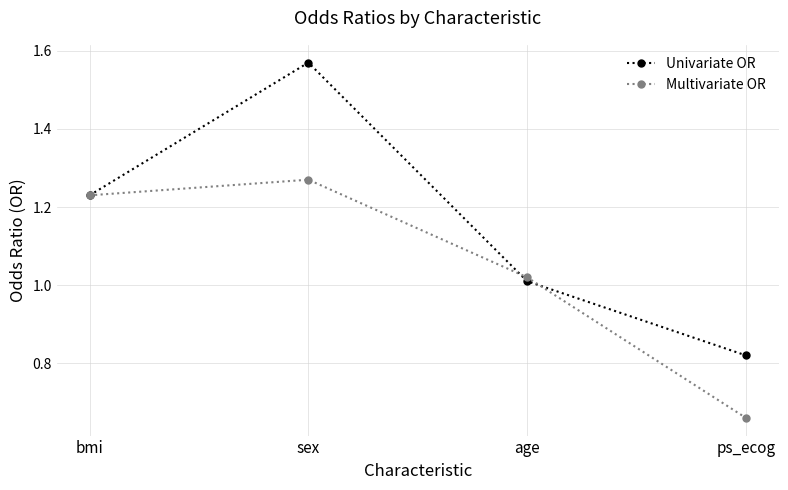

Where is Multivariate OR nearest to the value 0?

ps_ecog